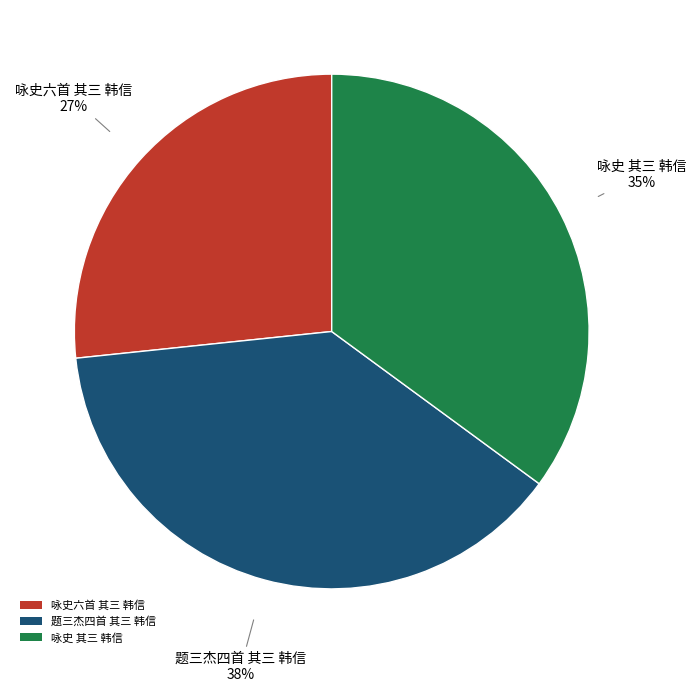

To the nearest percent, what percentage of the pie is 咏史六首 其三 韩信?

27%